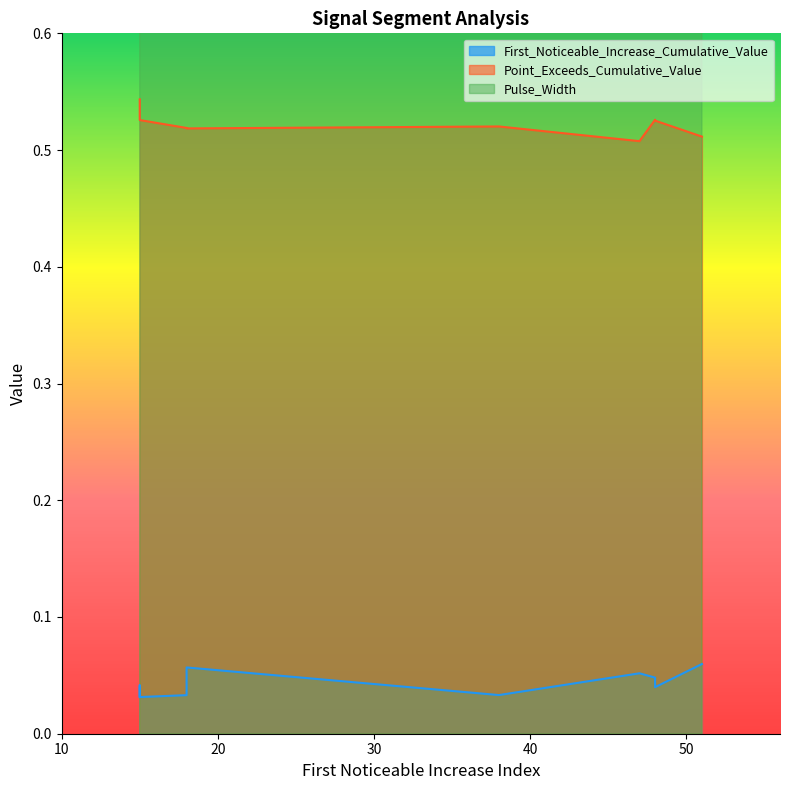

At 48, list the series in order from largest to smallest.

Pulse_Width, Point_Exceeds_Cumulative_Value, First_Noticeable_Increase_Cumulative_Value